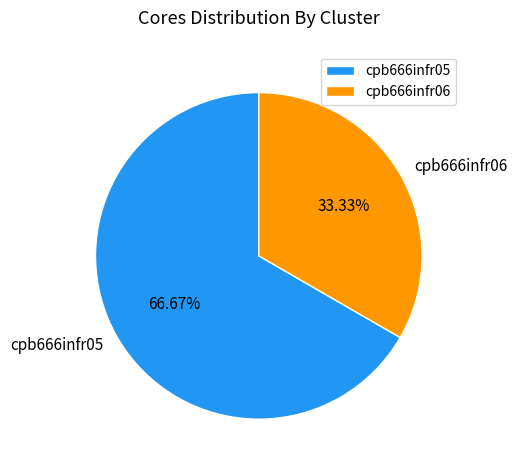

Is there a majority slice in this chart?

Yes